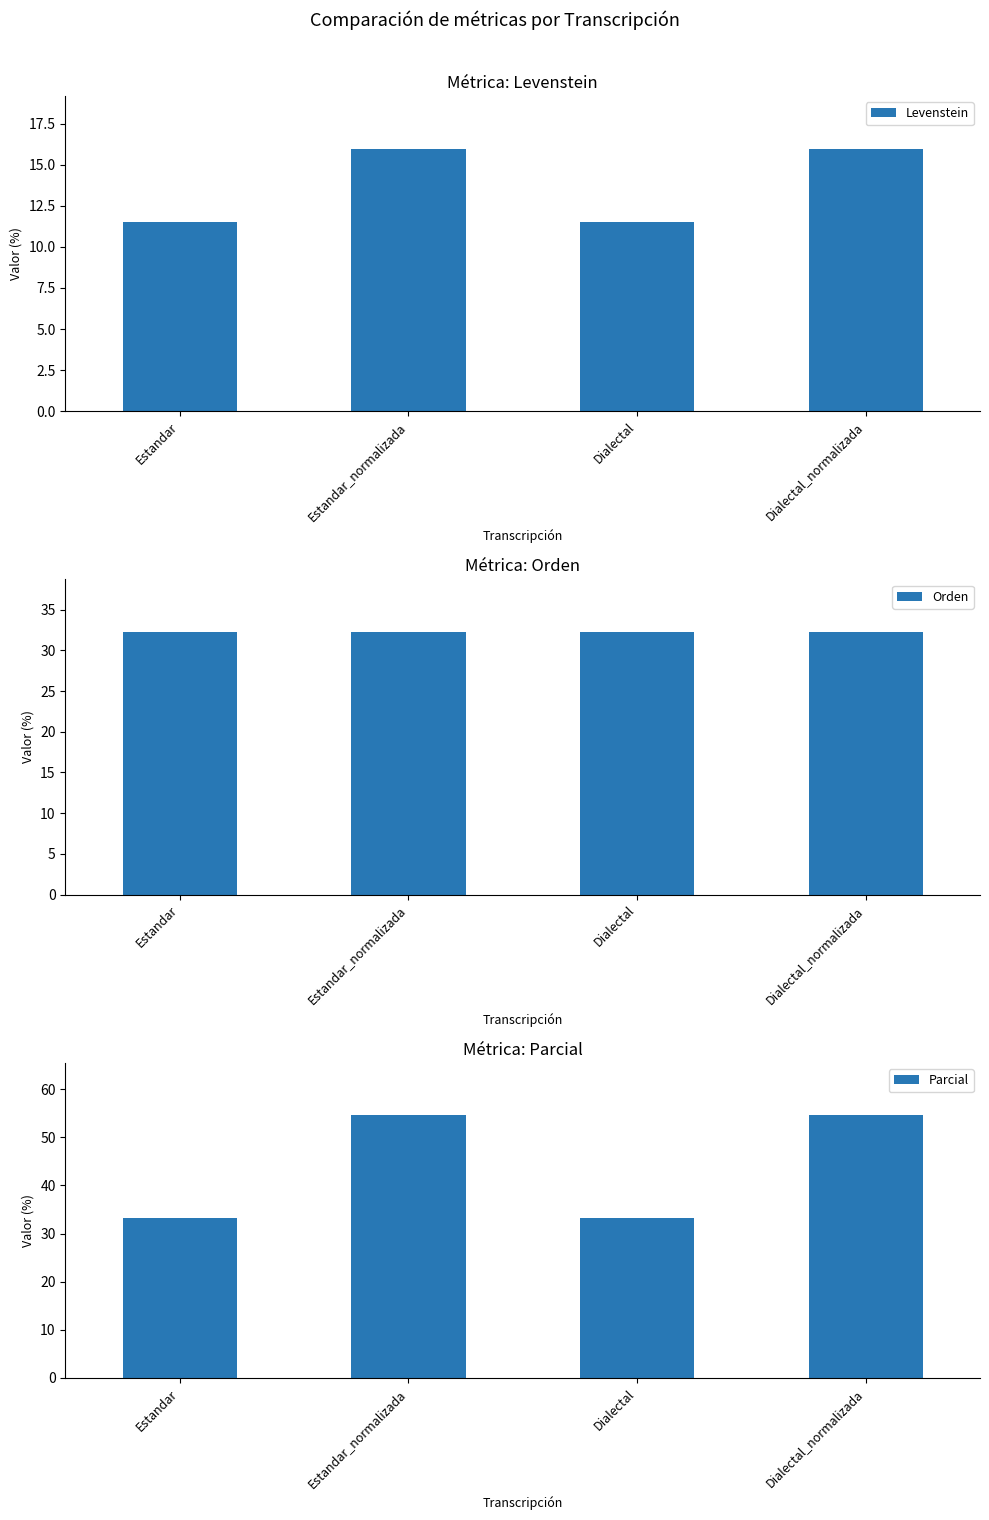

Are the bars horizontal?

No